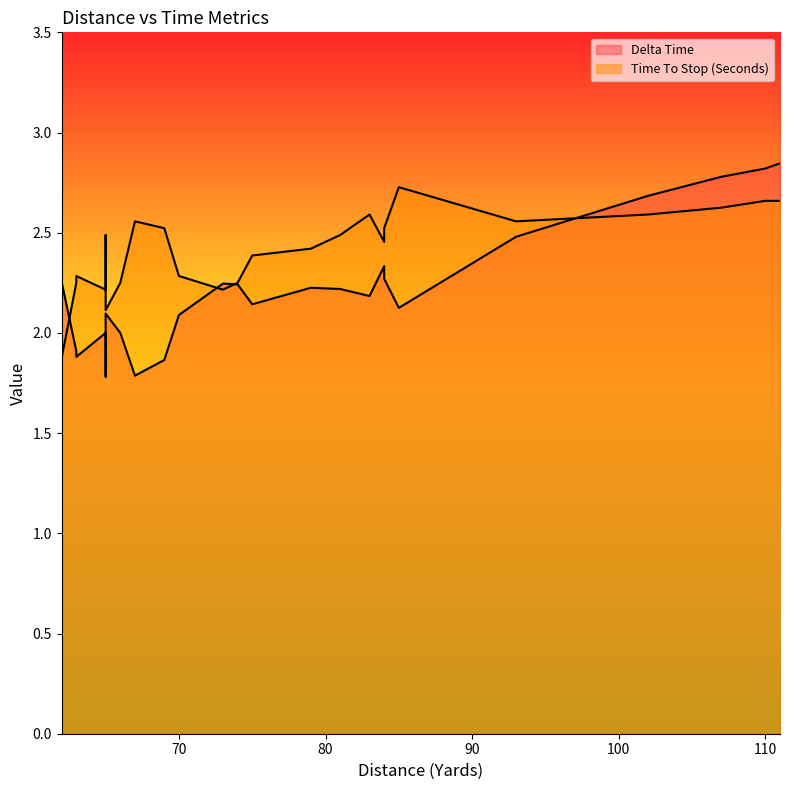

Where is Time To Stop (Seconds) nearest to the value 2?

65